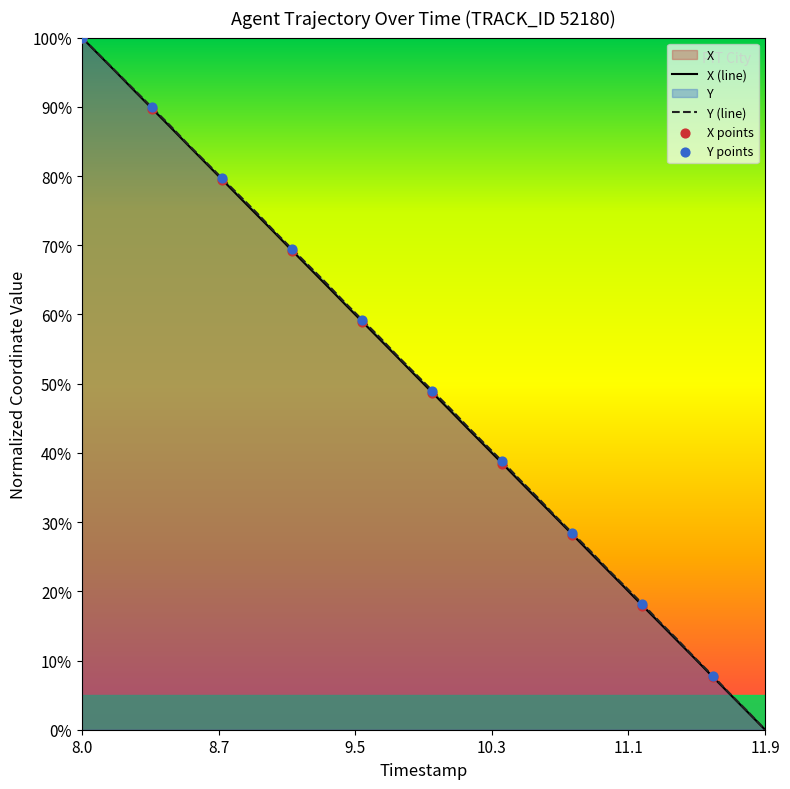

What are all the series names shown in the legend?

X, Y